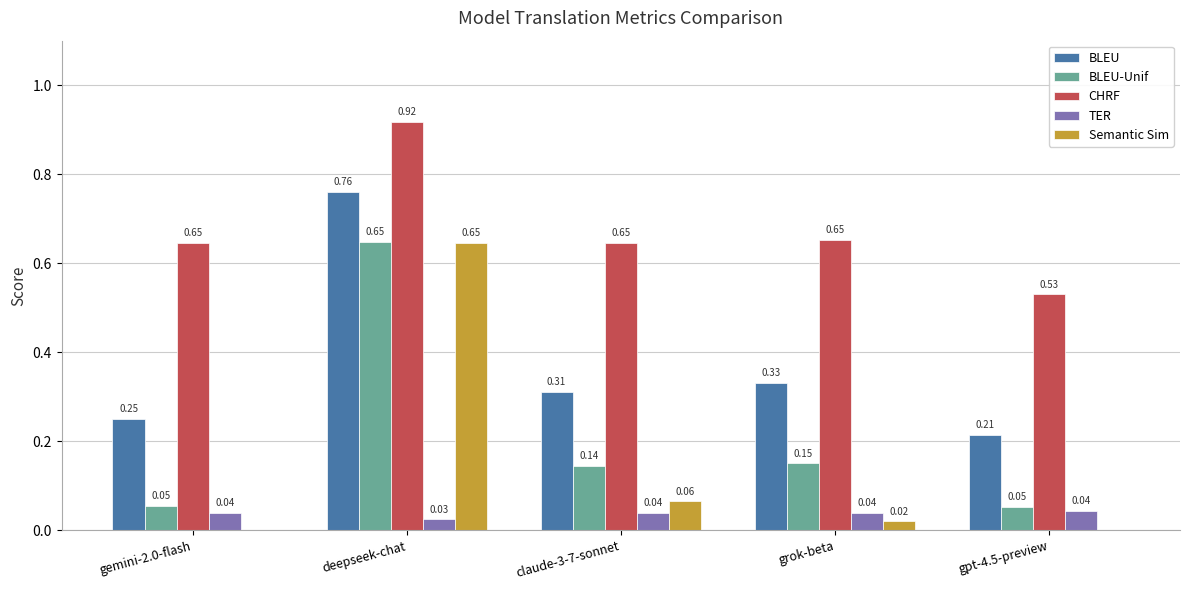

Which label corresponds to the largest value in the chart?

deepseek-chat